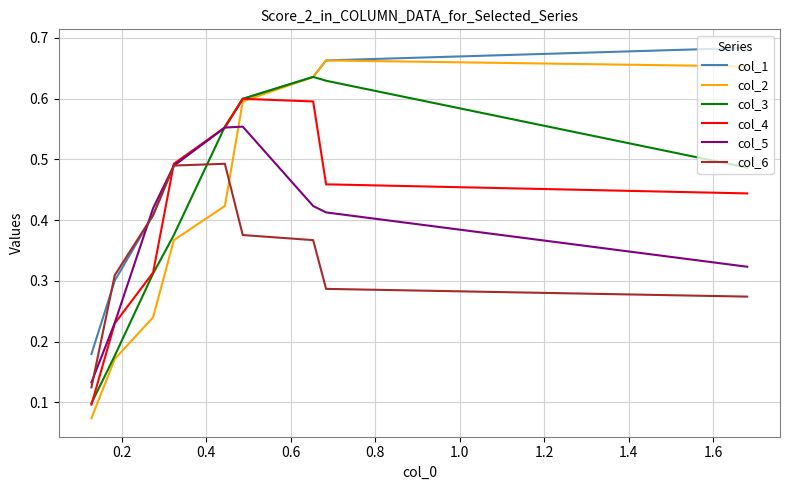

Which series changed the most between 0.8 and 1.2?

col_3